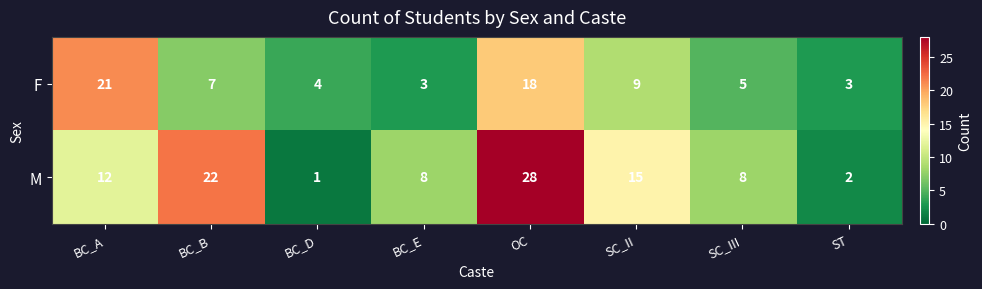

At BC_E, list the series in order from smallest to largest.

F, M